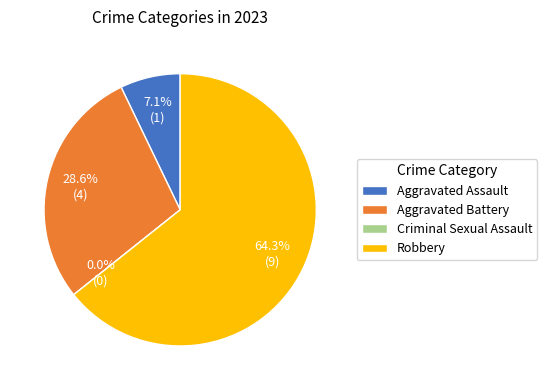

Combined, what portion of the pie is Aggravated Assault and Criminal Sexual Assault?

7.1%